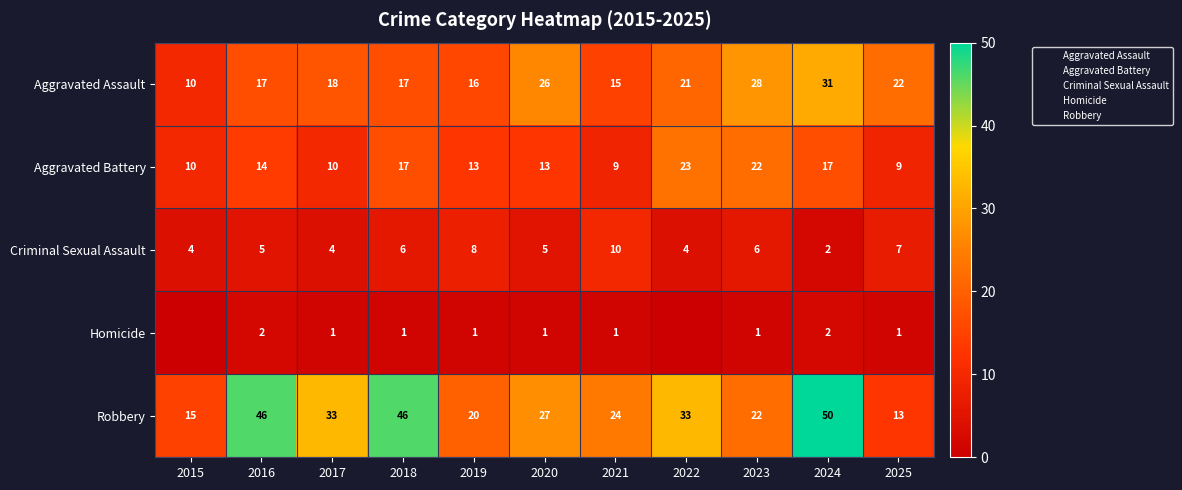

At which label does Aggravated Battery reach its peak?

2022